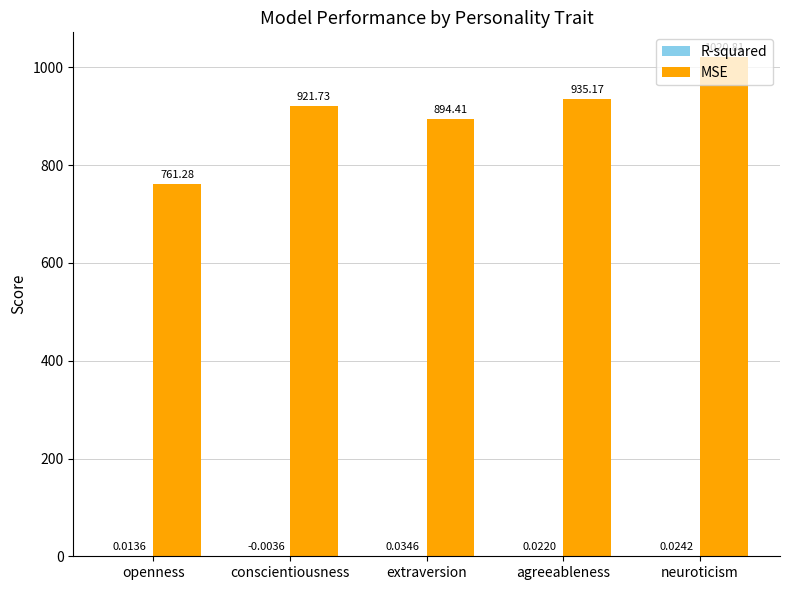

At which category is the sum across all series the highest?

neuroticism